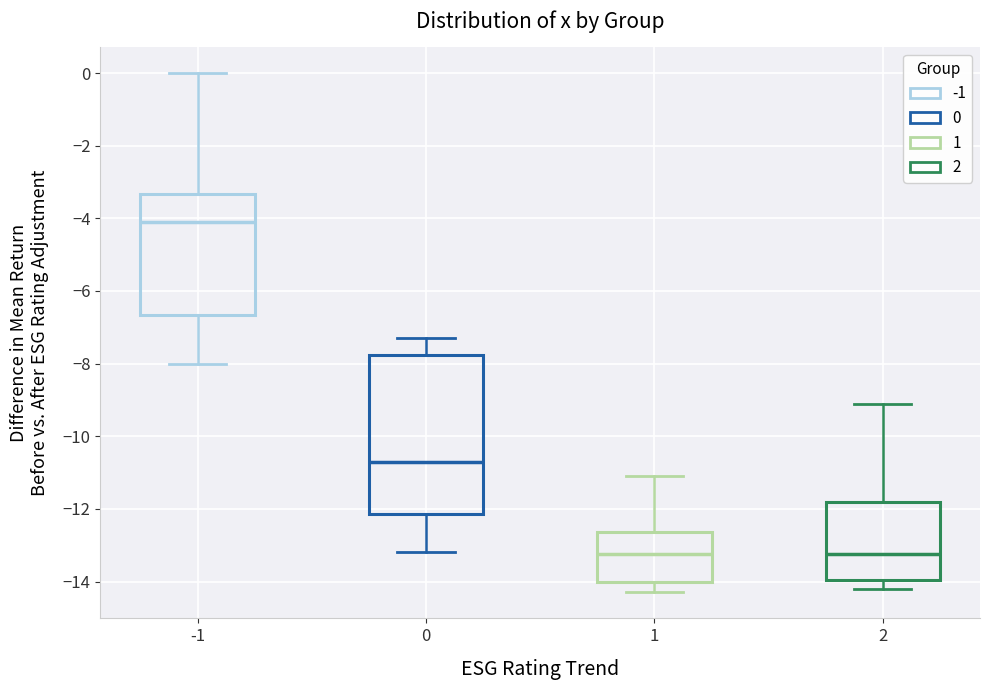

Reading left to right, read every box against the y-axis: the position of its median line, the range the box covers, and the ends of its whiskers. The values are not printed on the chart, so give them approximately, as read against the axis.

-1: median -4.0, box -6.6 to -3.4, whiskers -8.0 to 0.0
0: median -10.6, box -12.2 to -7.8, whiskers -13.2 to -7.2
1: median -13.2, box -14.0 to -12.6, whiskers -14.2 to -11.0
2: median -13.2, box -14.0 to -11.8, whiskers -14.2 to -9.0